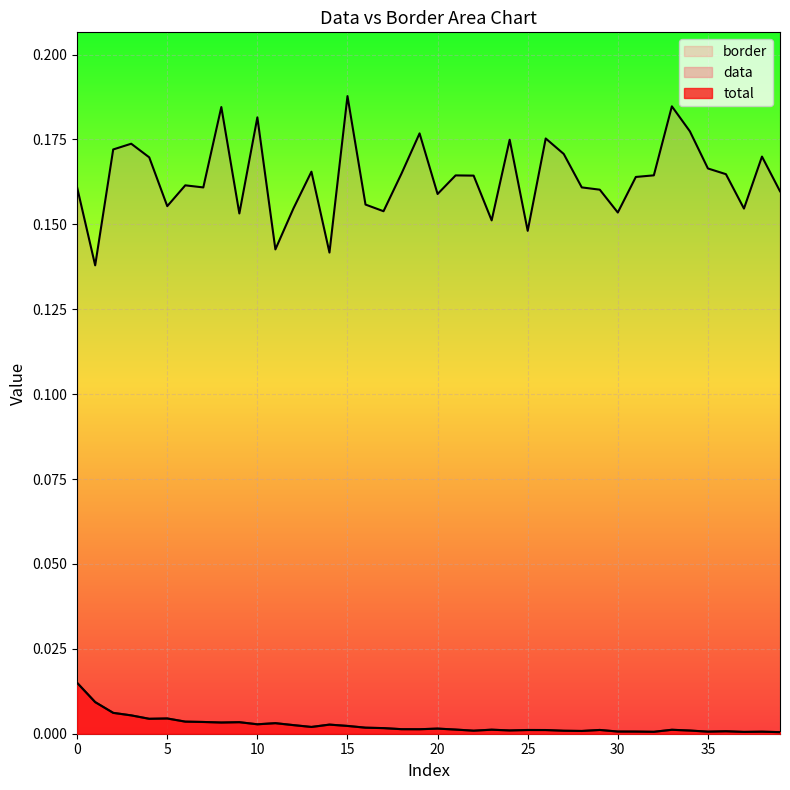

Which series has the largest range (max minus min)?

border